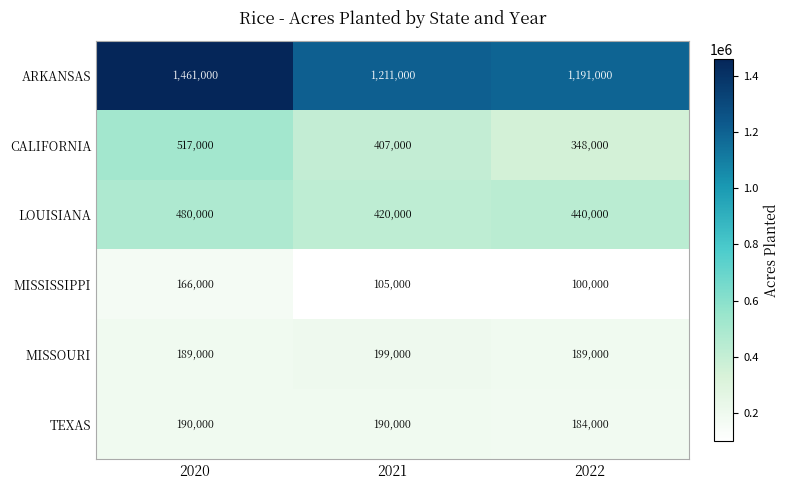

Between 2020 and 2021, which series saw the biggest shift?

ARKANSAS